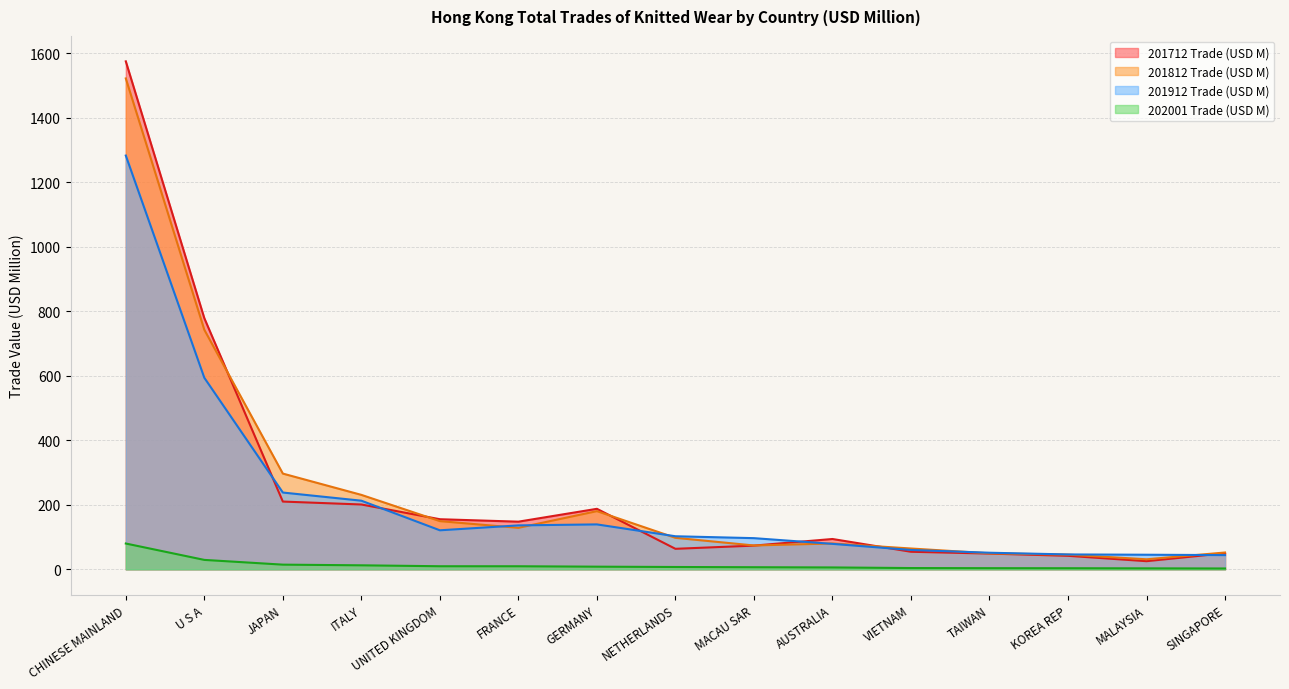

True or false: 201812 Trade (USD M) and 201912 Trade (USD M) intersect in this chart.

True